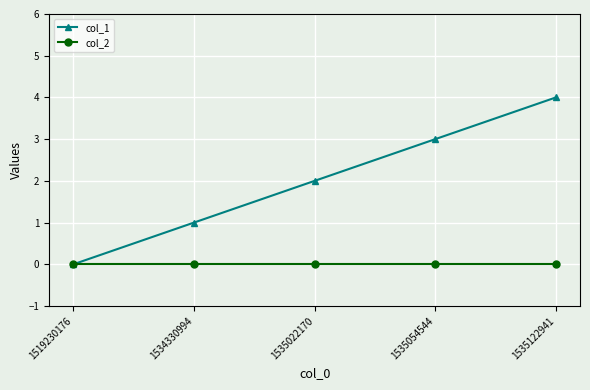

What is the difference between the col_1 values at 1534330994 and 1535054544?

2